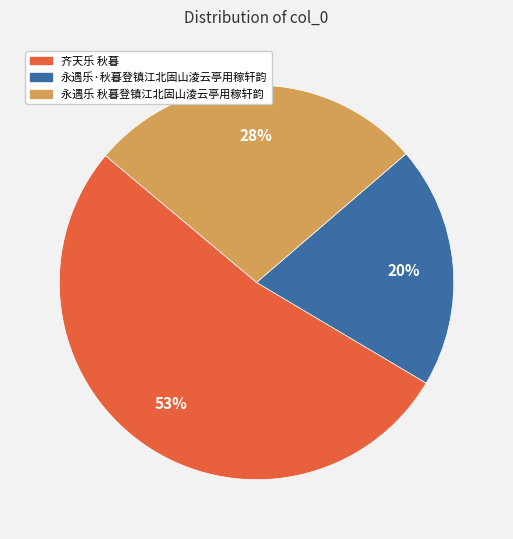

Is 齐天乐 秋暮 the majority of the pie?

Yes